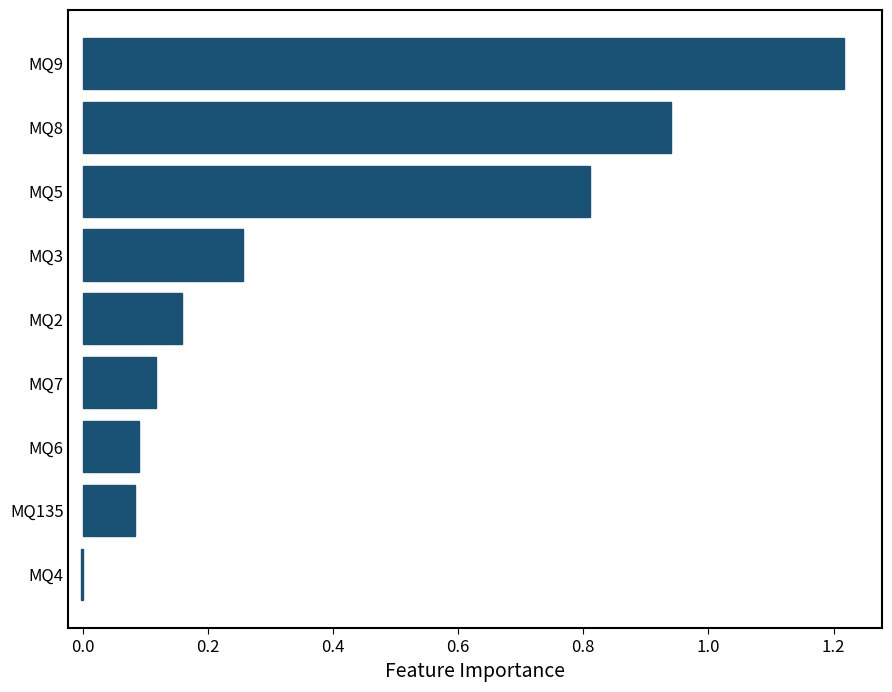

What is the sum of all values?

3.7